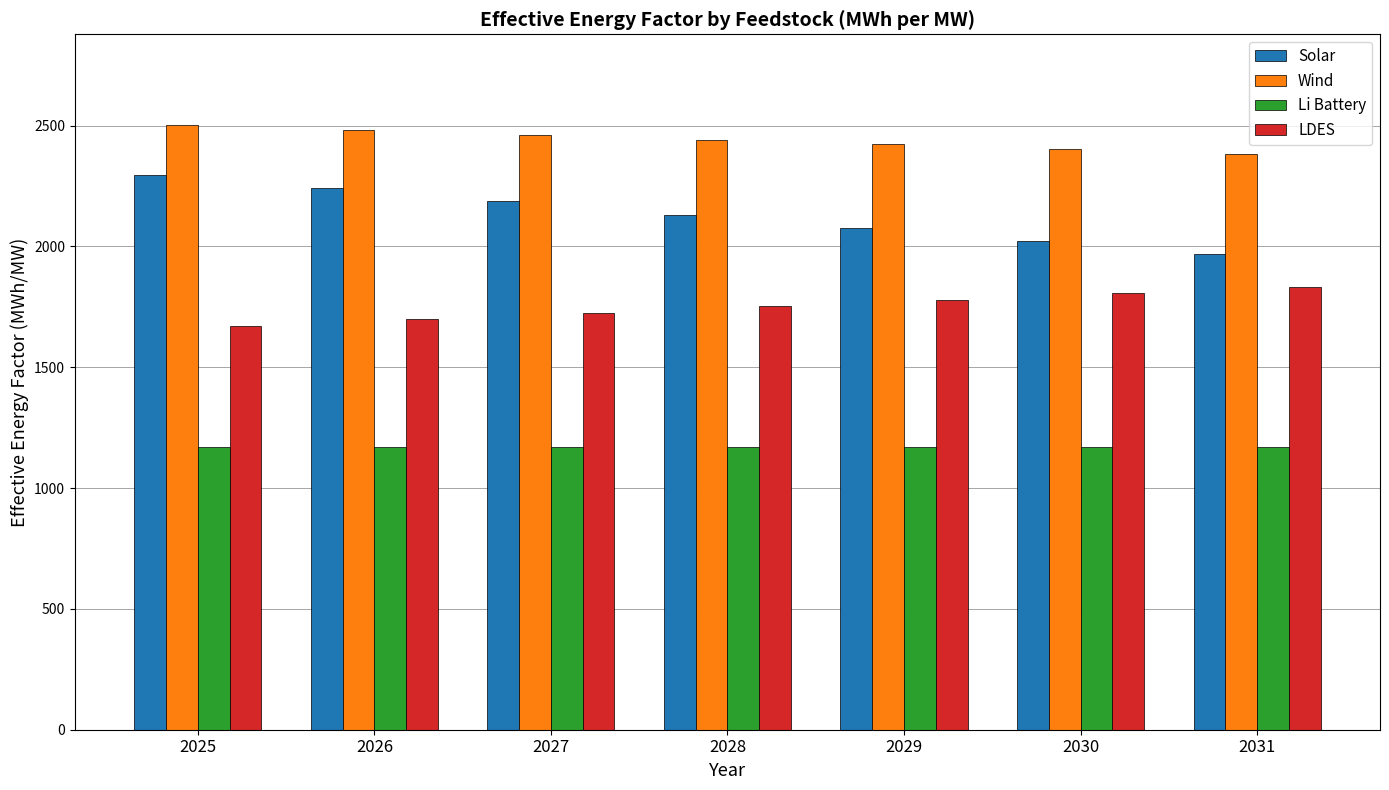

What is the difference between the highest and lowest values at 2027?

1291.6